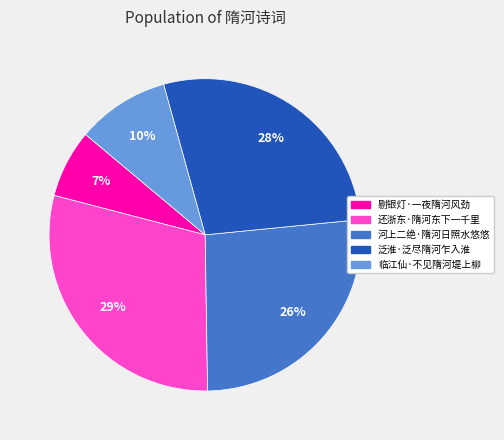

What is the ratio of the value at 临江仙·不见隋河堤上柳 to the value at 河上二绝·隋河日照水悠悠?

0.4